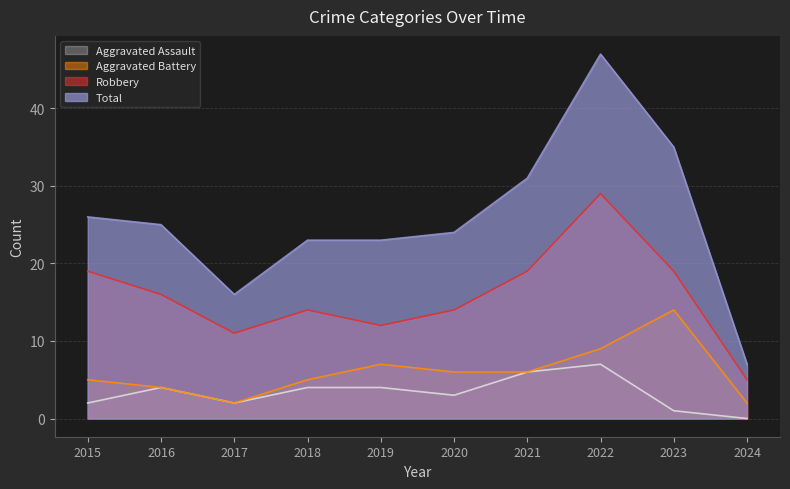

True or false: Aggravated Battery and Total cross at least once.

False